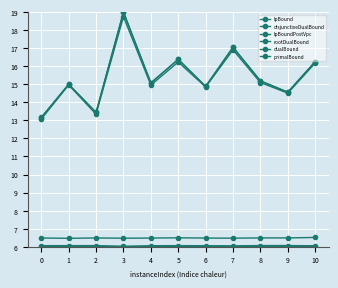

The rootDualBound series shows 15.0 at 1. True or false?

True